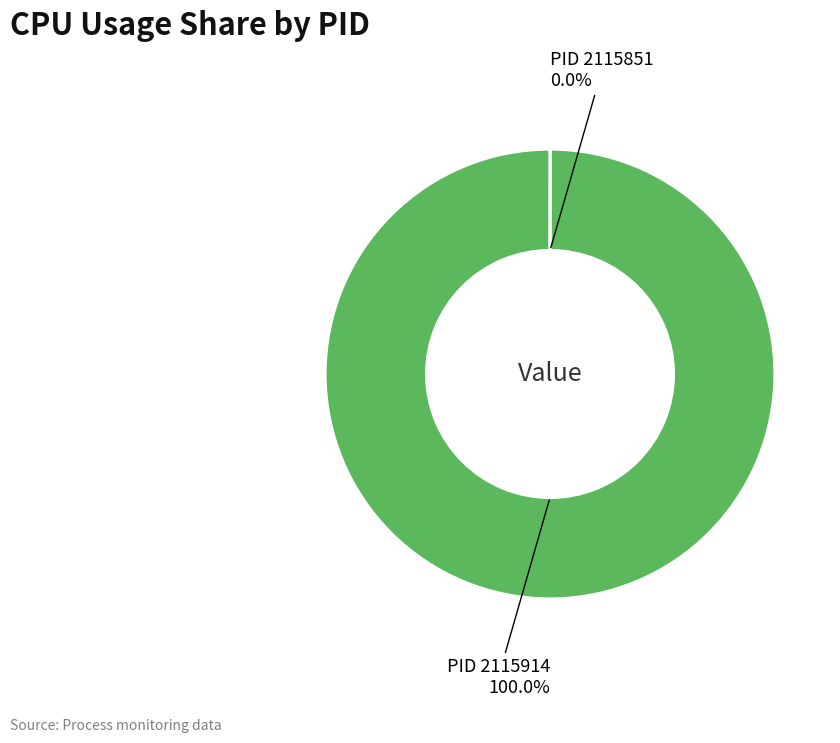

Is there any slice that represents more than half of the pie?

Yes